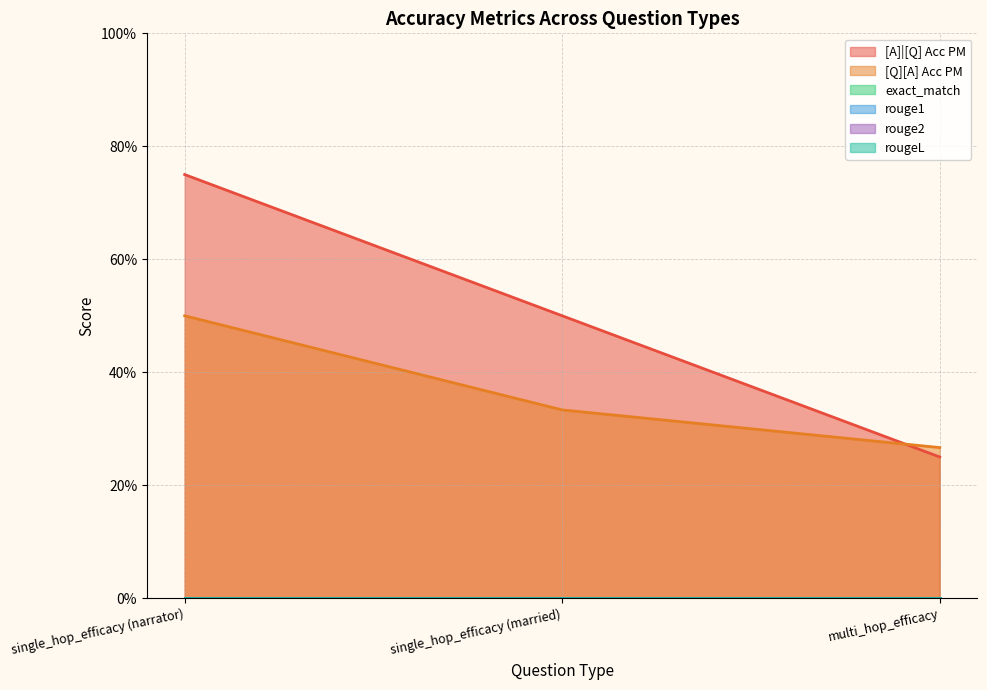

How many lines are shown in the chart?

6